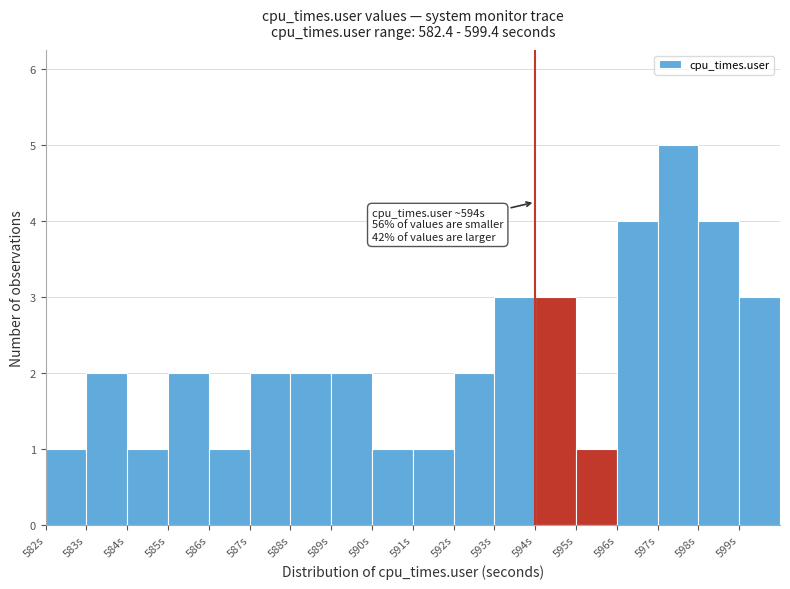

Over which range of the x-axis is the bar tallest?

597 to 598